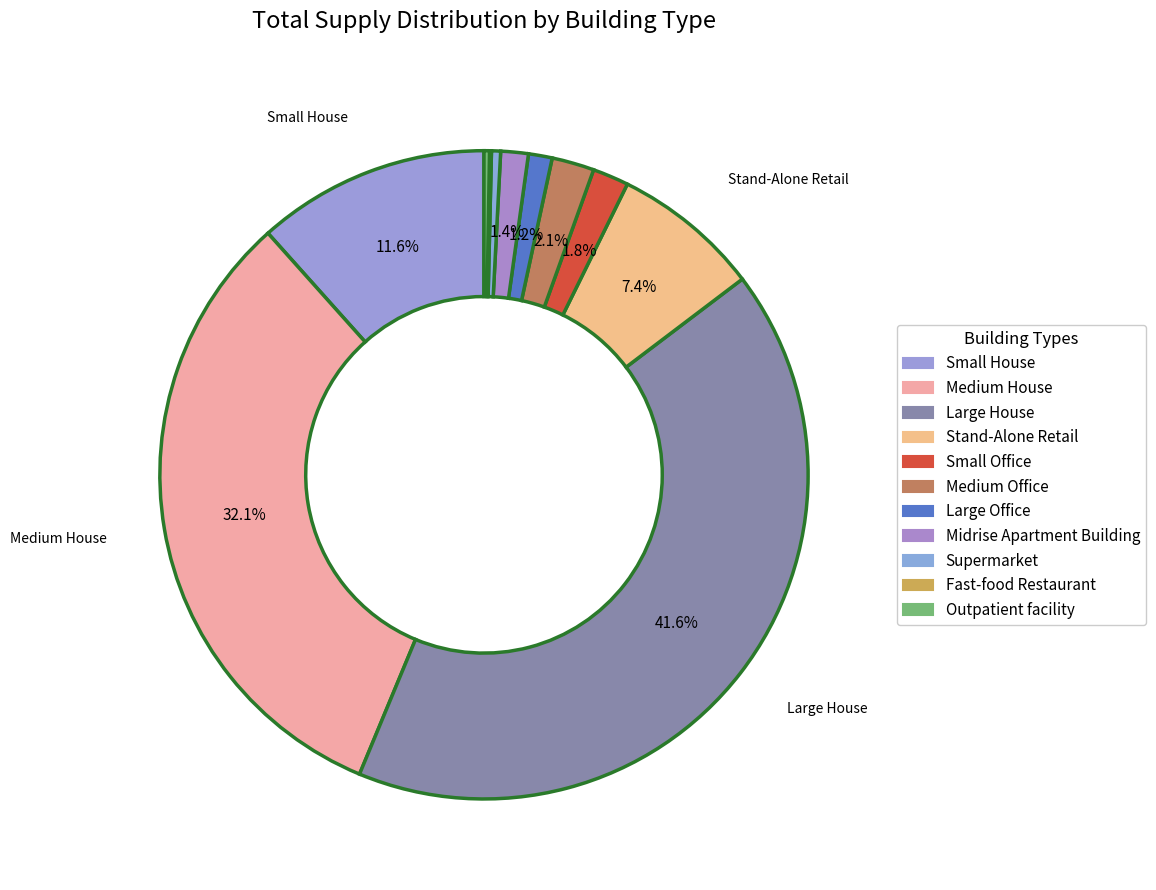

Between Medium Office and Outpatient facility, which is larger?

Medium Office